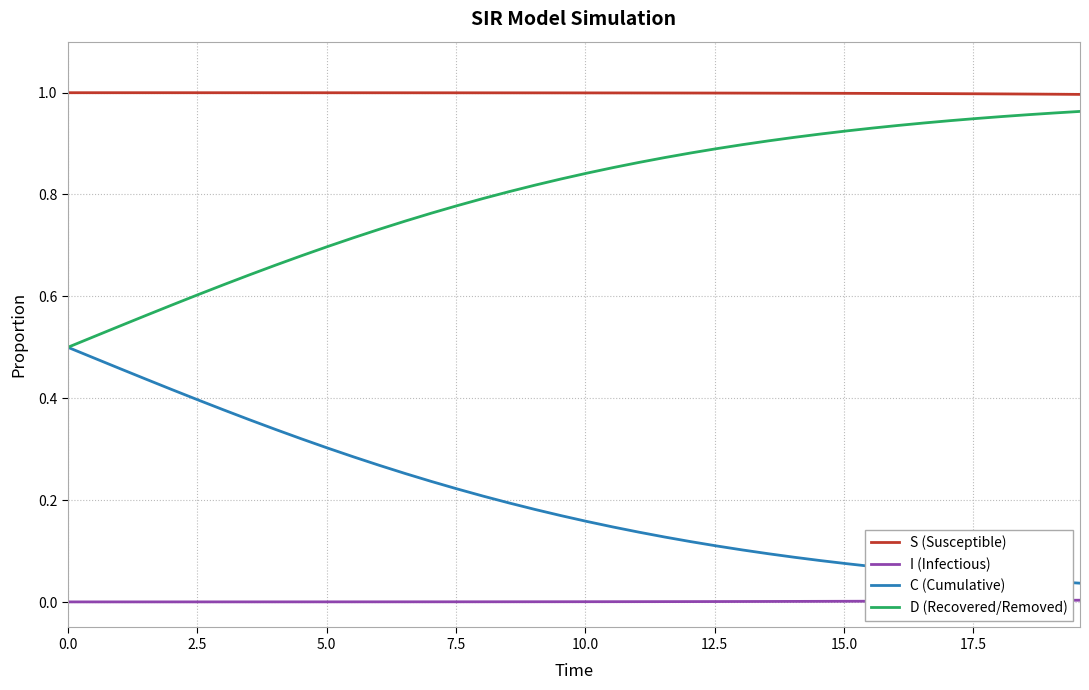

True or false: I (Infectious) and D (Recovered/Removed) cross at least once.

False